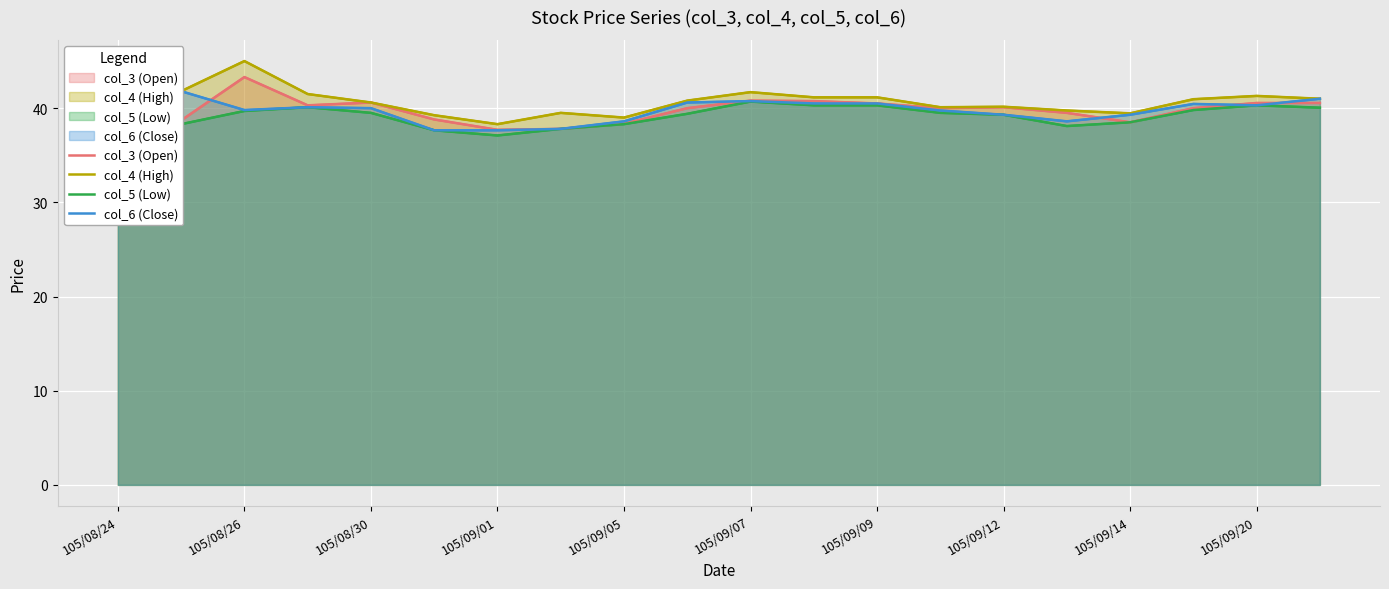

What is the value of the col_3 (Open) point at the 15th from the left?

40.1